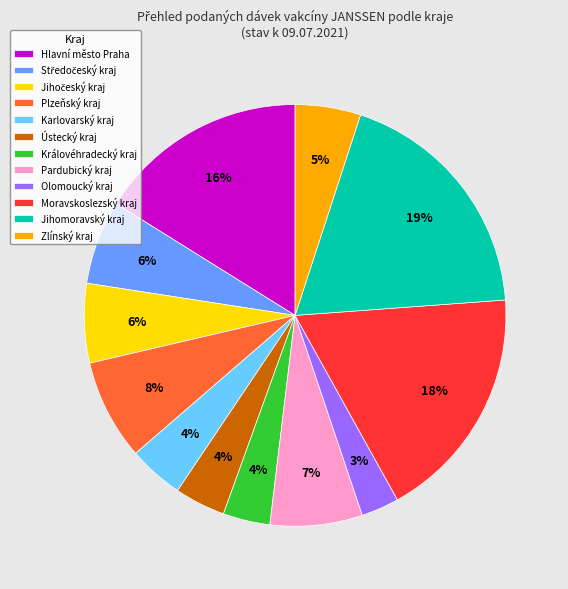

What percentage is the Zlínský kraj slice, to the nearest percent?

5%